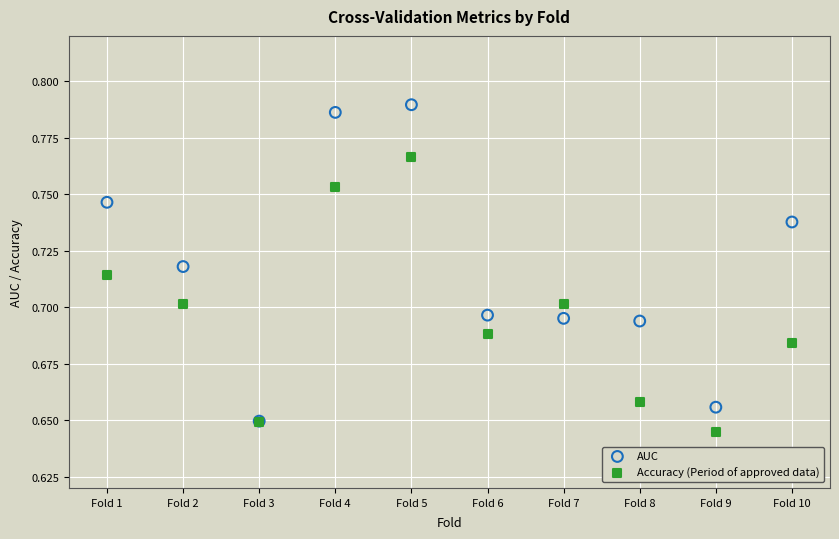

What are all the series names shown in the legend?

AUC, Accuracy (Period of approved data)